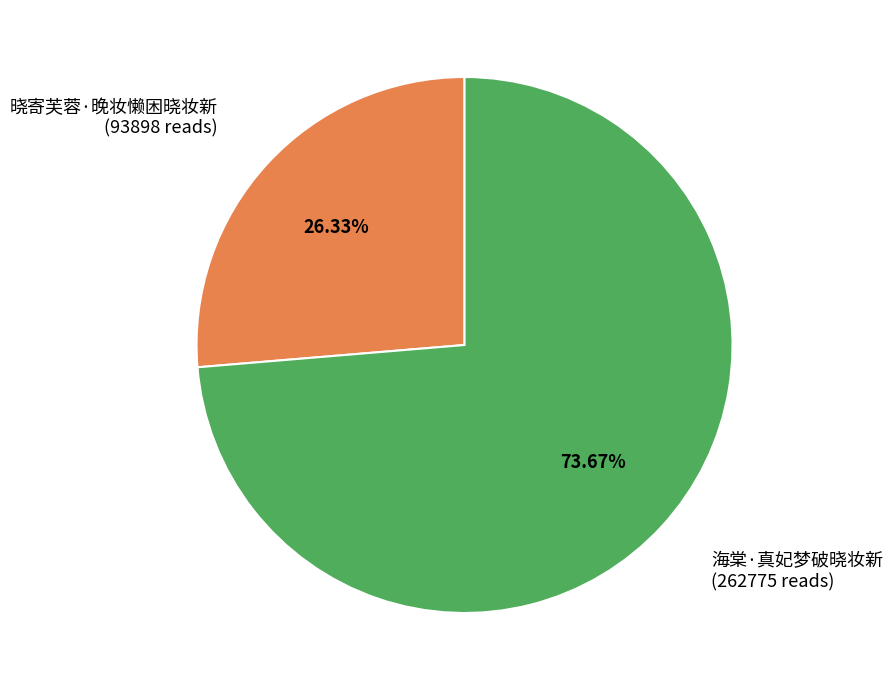

Which slice is the smallest?

晓寄芙蓉·晚妆懒困晓妆新